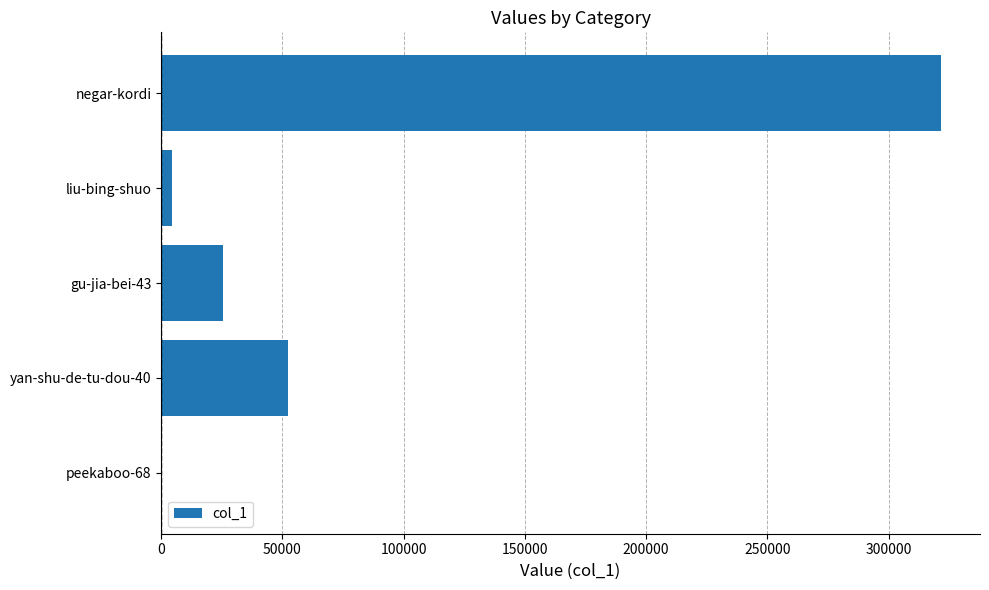

What is the sum of all values?

403786